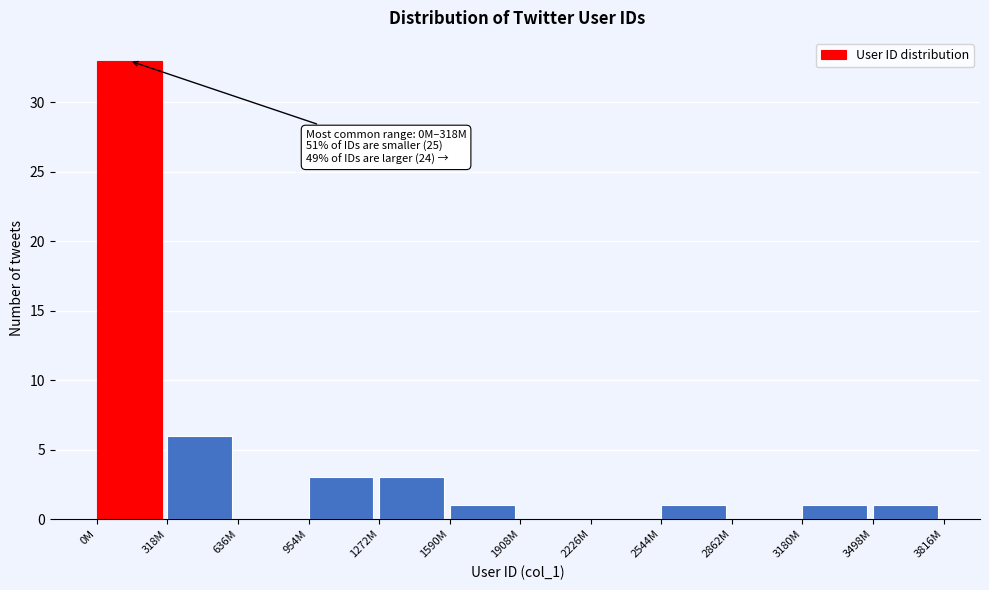

Reading right to left, transcribe all the data shown in this chart.

3498M=1	3180M=1	2862M=0	2544M=1	2226M=0	1908M=0	1590M=1	1272M=3	954M=3	636M=0	318M=6	0M=33